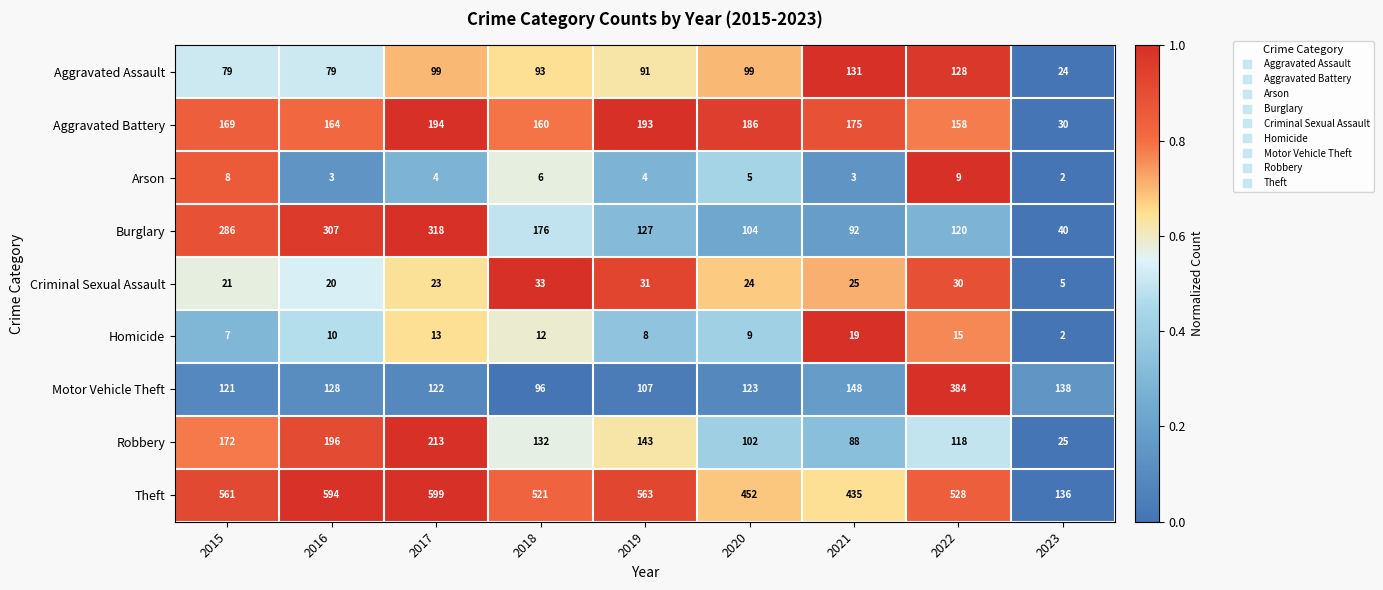

Which category has the highest value in the Aggravated Assault series?

2021